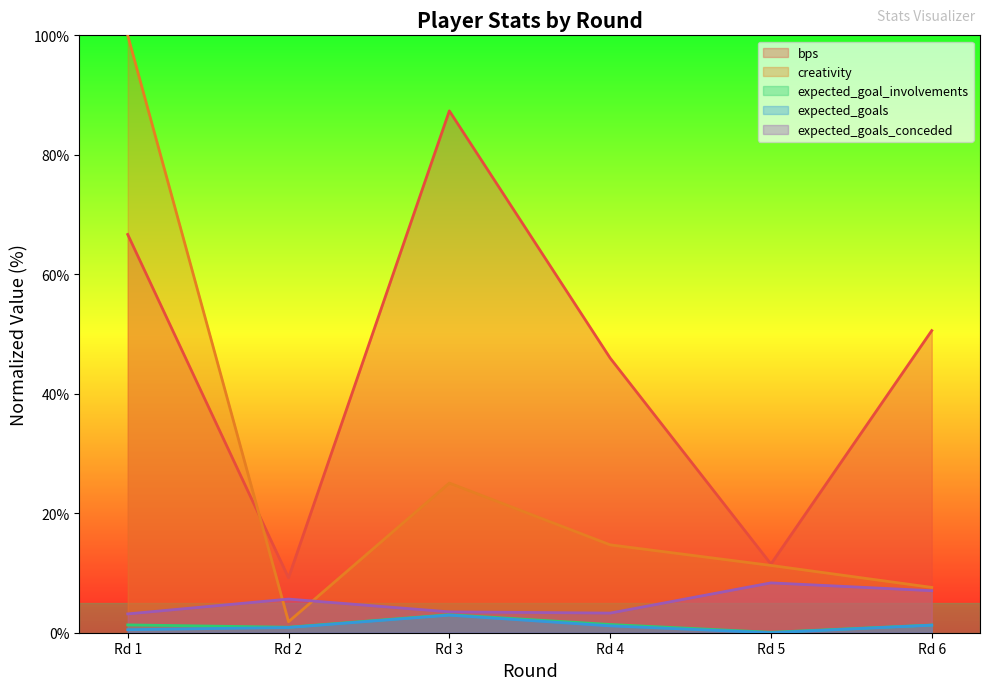

Which series has the largest range (max minus min)?

creativity